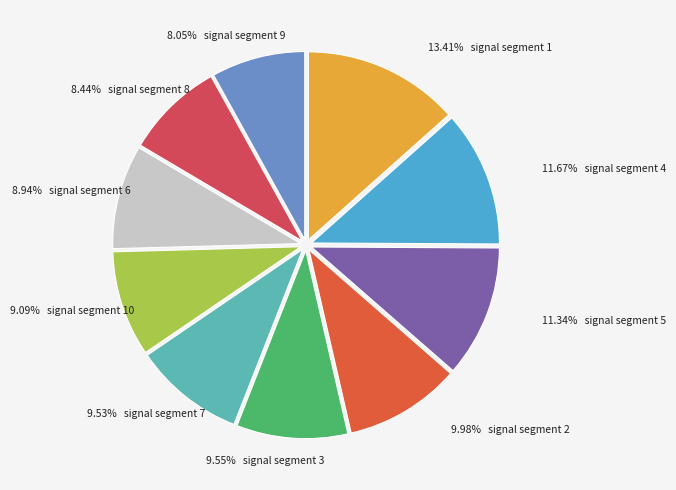

Is there a majority slice in this chart?

No